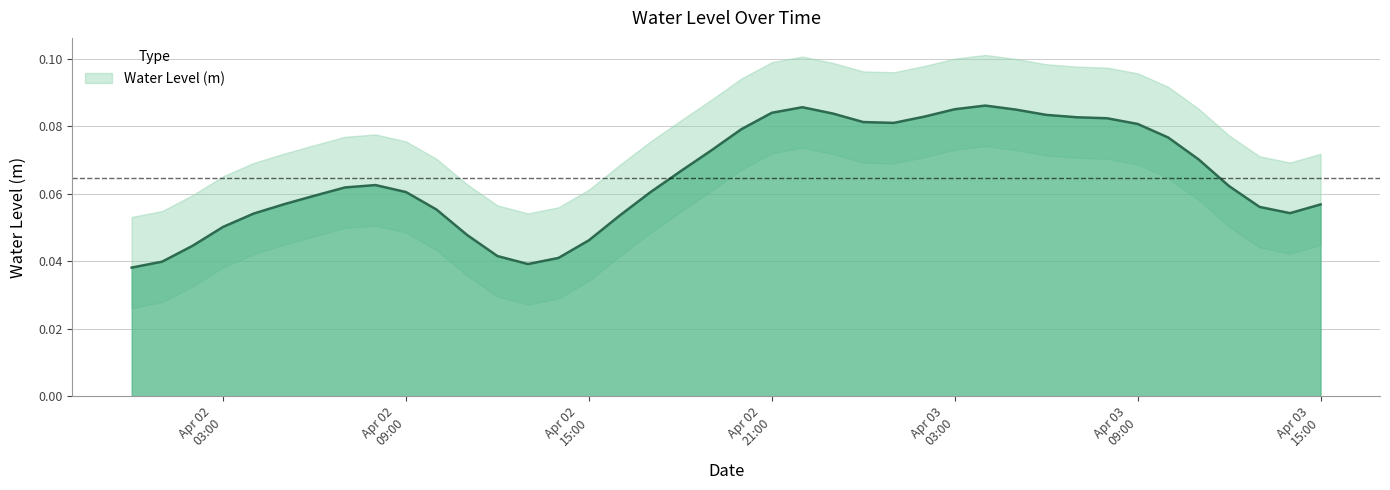

Does the chart have visible grid lines?

Yes